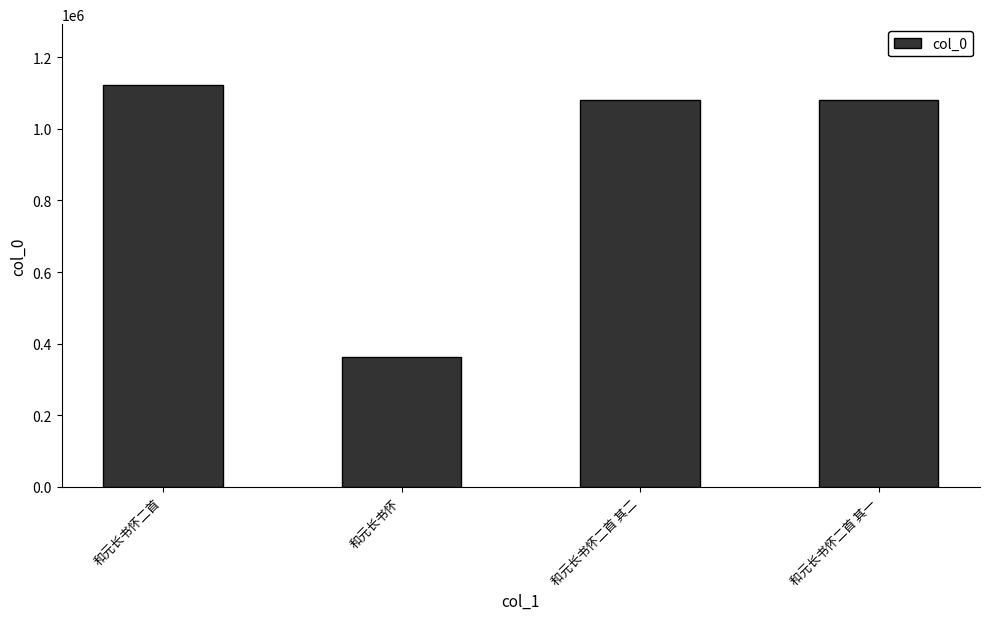

What is the difference between the values at 和元长书怀 and 和元长书怀二首 其二?

719089